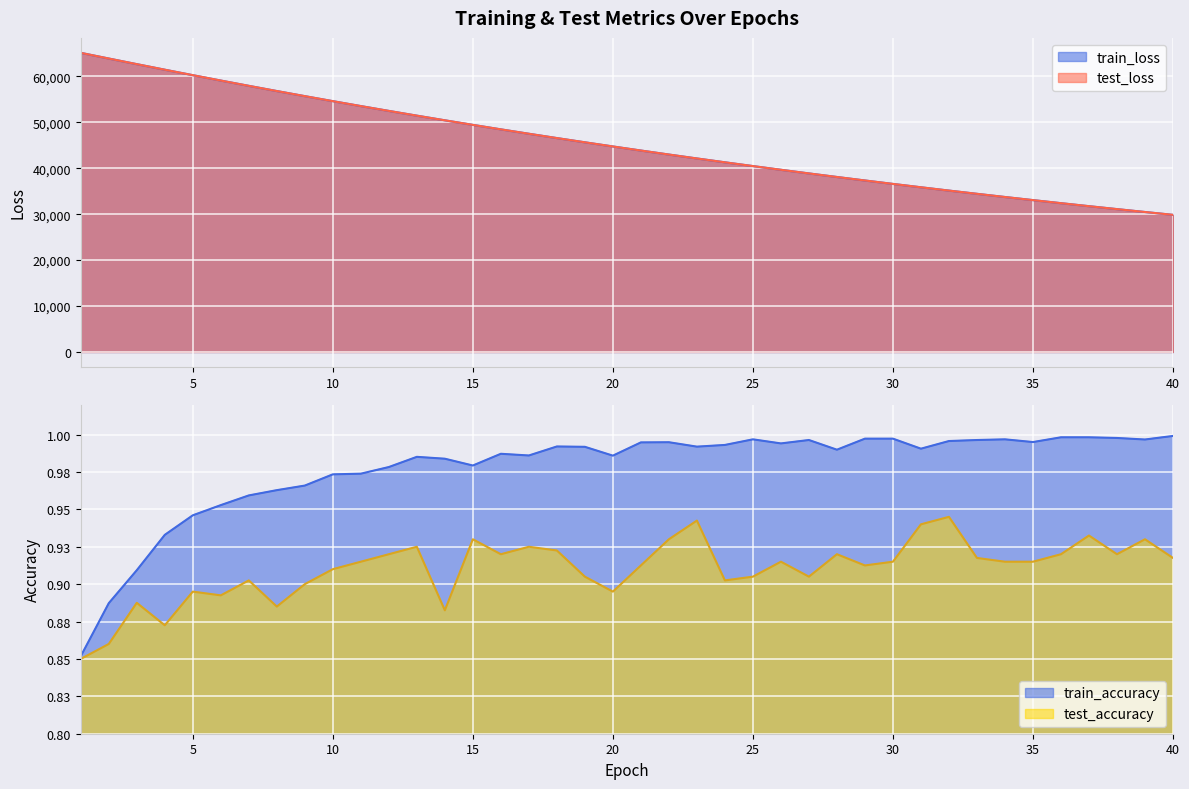

What is the spread (max minus min) of values at 37?

31740.9